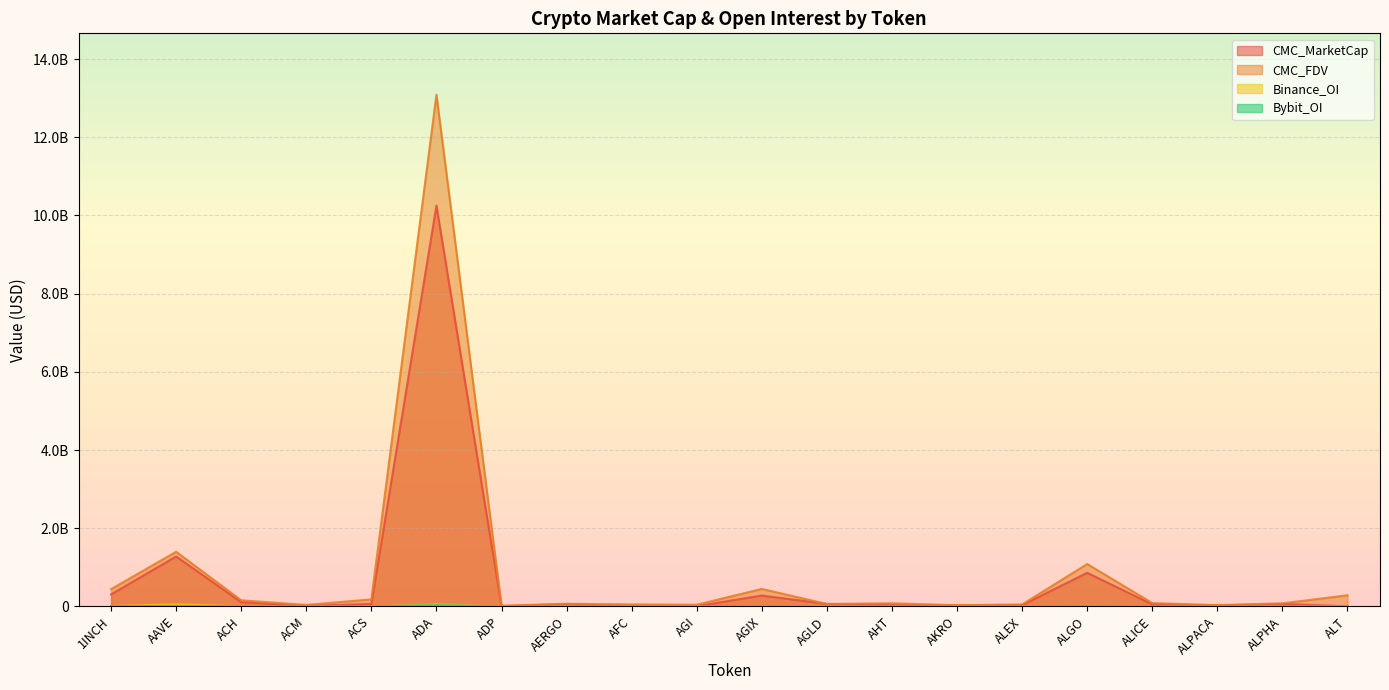

List the labels in order of CMC_MarketCap value, largest first.

ADA, AAVE, ALGO, 1INCH, AGIX, ACH, ALPHA, ACS, AGLD, AERGO, ALICE, AHT, ALEX, AKRO, ALPACA, ACM, AGI, AFC, ADP, ALT